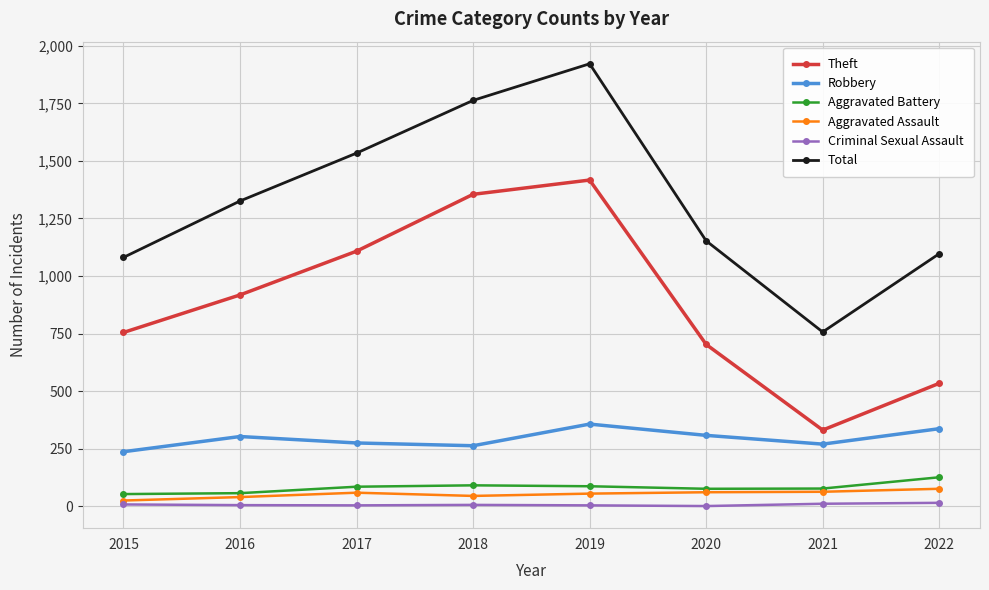

At which category does Robbery reach its first local peak?

2016